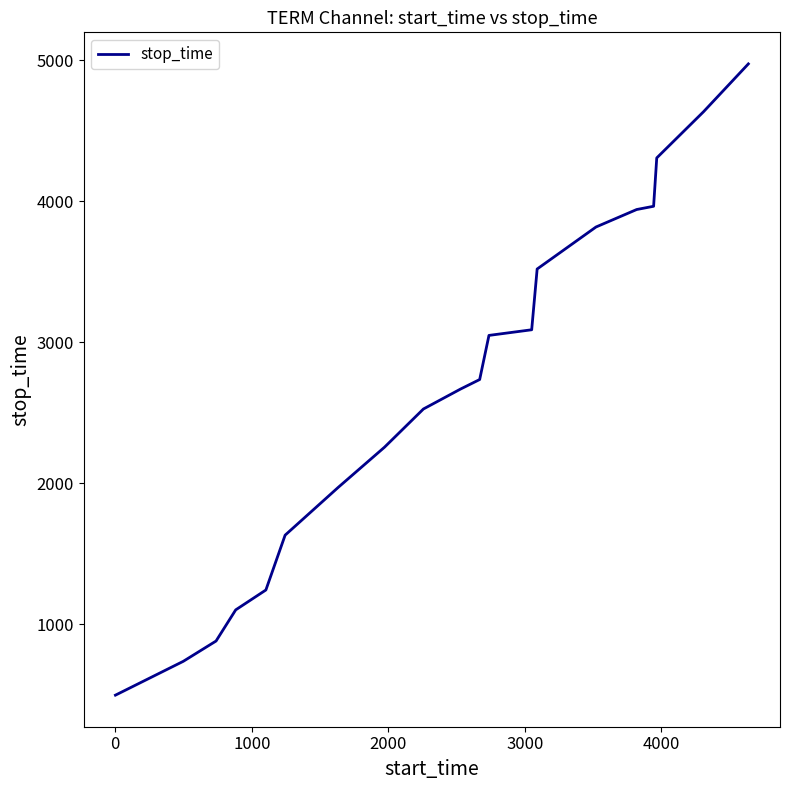

What is the minimum value shown in the chart?

497